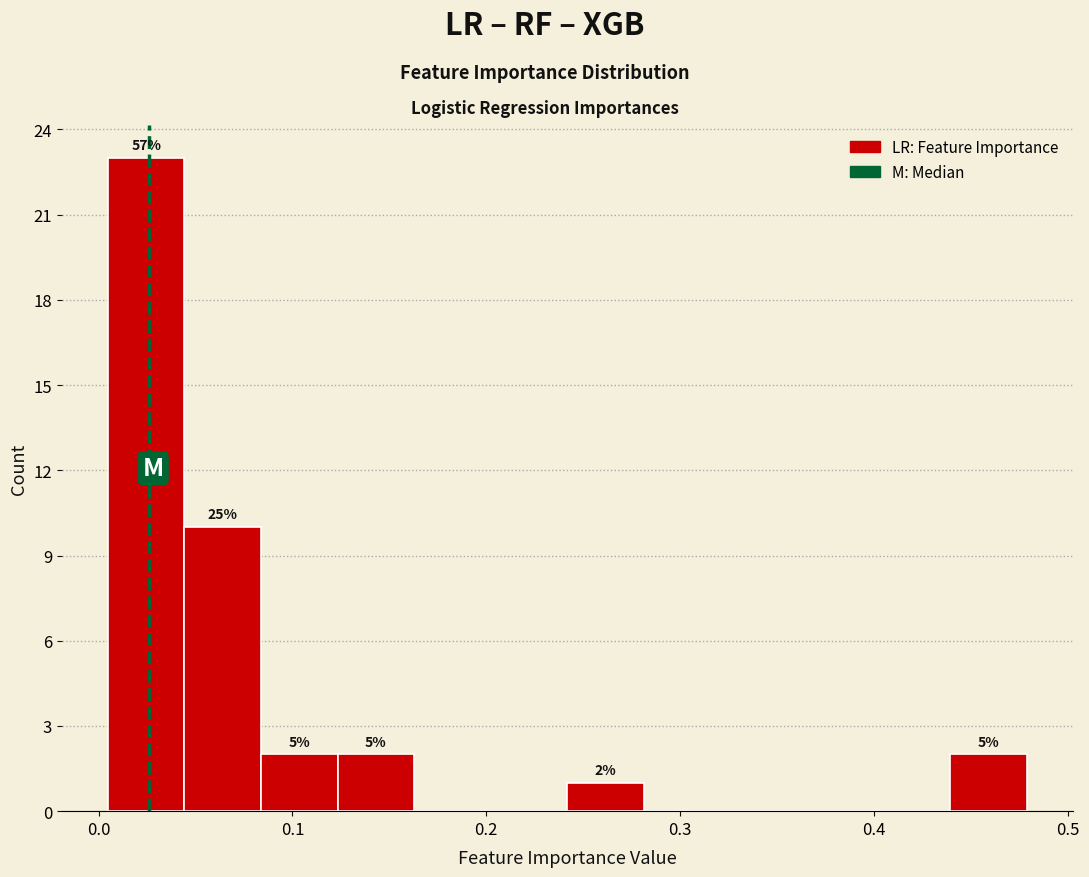

Around what value on the x-axis is the tallest bar? Give the approximate position of its centre, as read against the axis.

0.02